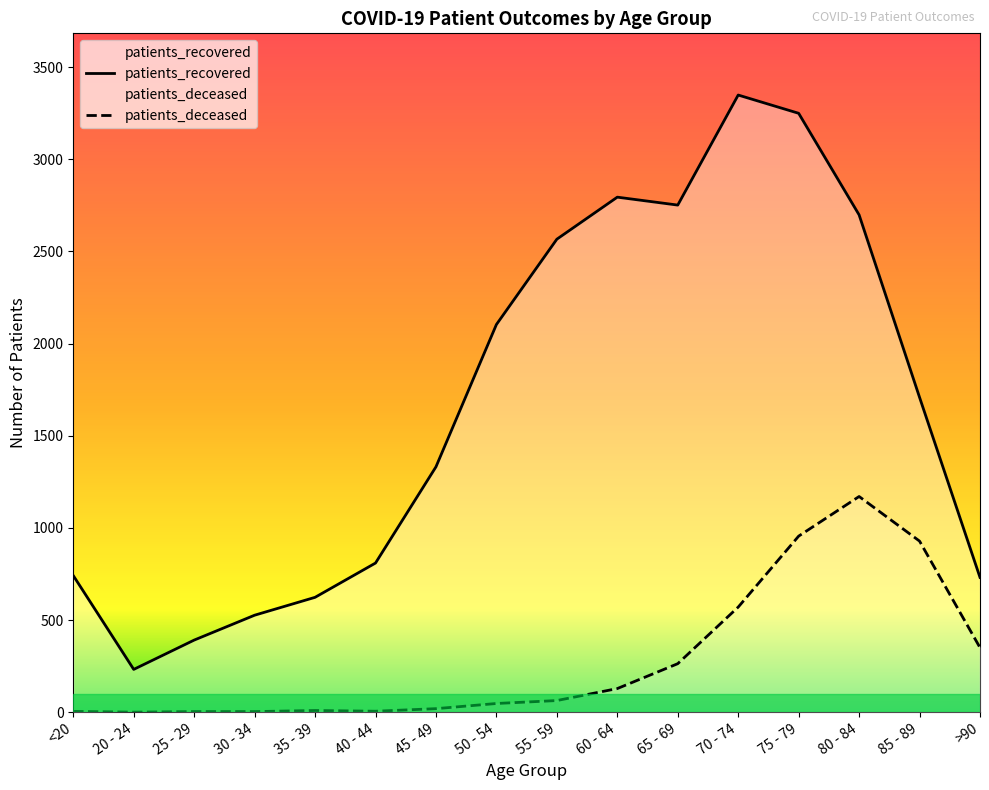

At which label does patients_deceased reach its peak?

80 - 84